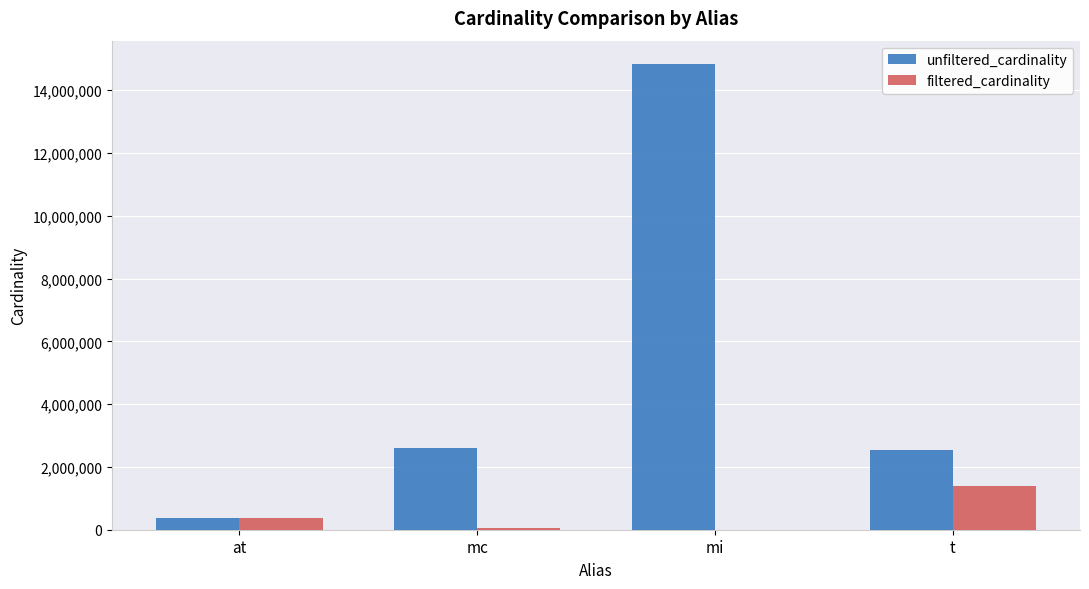

What is the difference between the unfiltered_cardinality values at t and mc?

80817